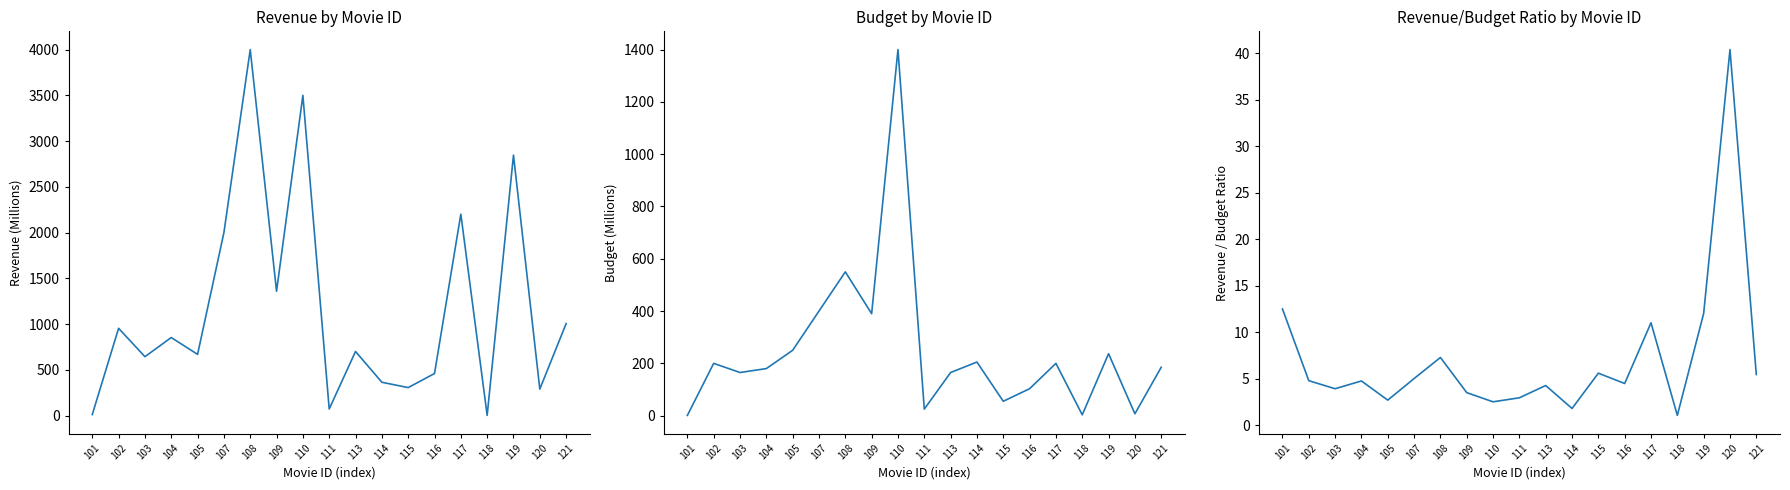

What is the difference between the maximum and minimum values in the budget series?

1399.0